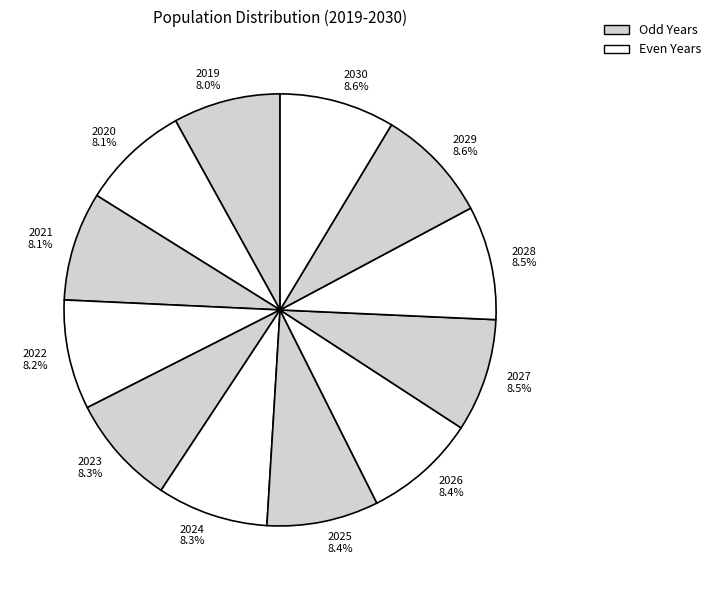

Is 2020 8.1% the majority of the pie?

No